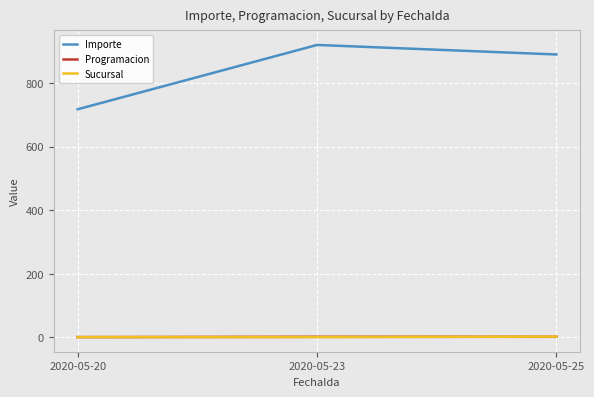

What is the greatest value displayed?

920.0